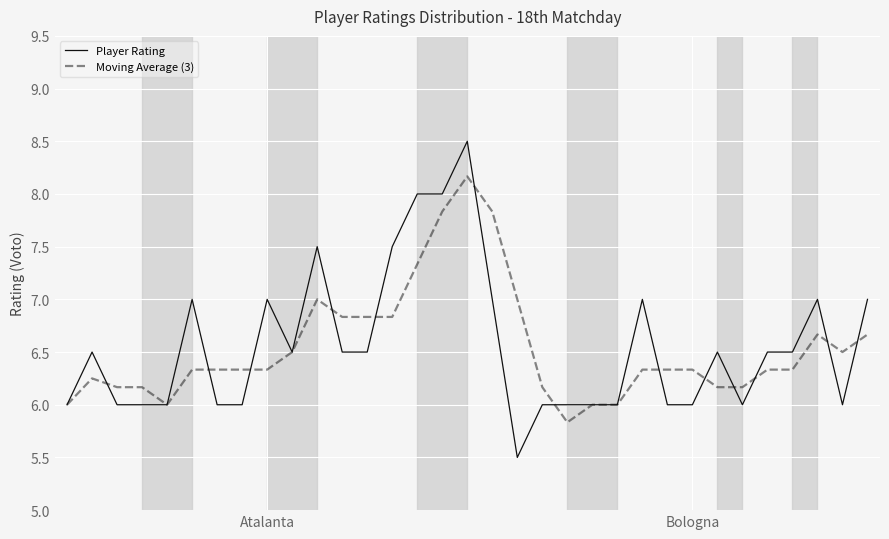

Which series has the widest spread of values?

Player Rating